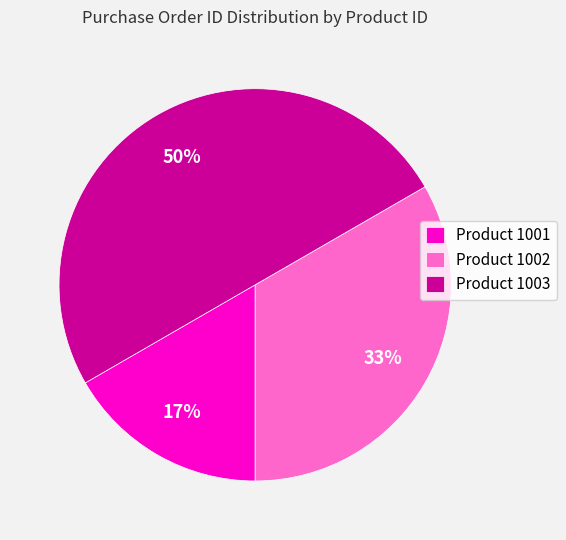

The Product 1001 slice represents 30% of the pie. True or false?

False